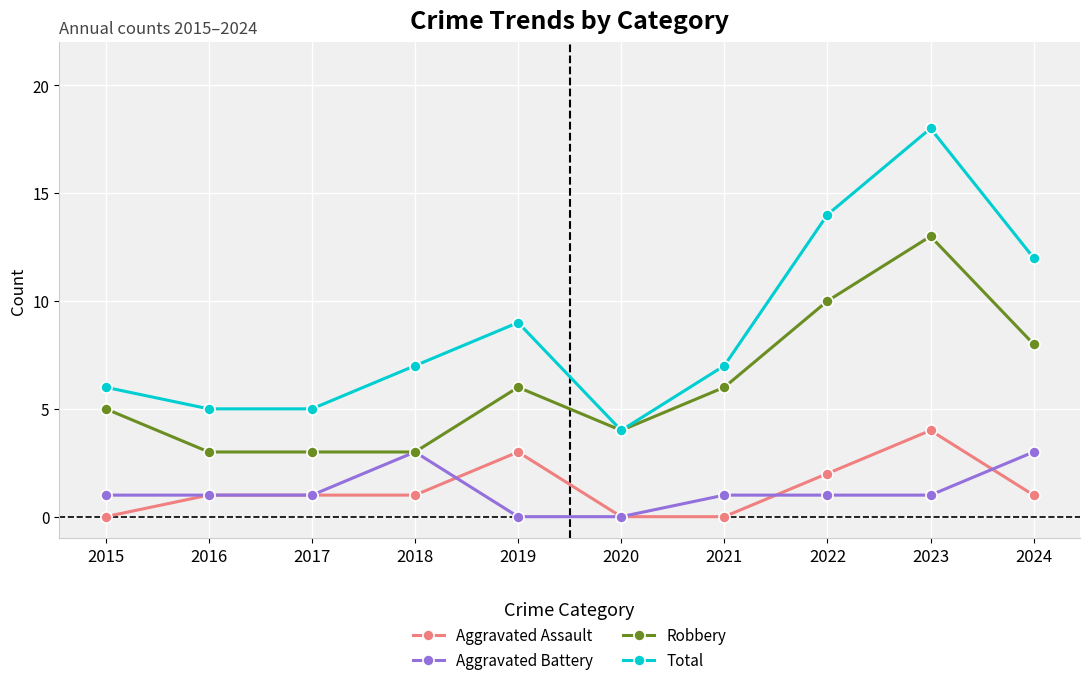

How many distinct data groups are displayed?

4